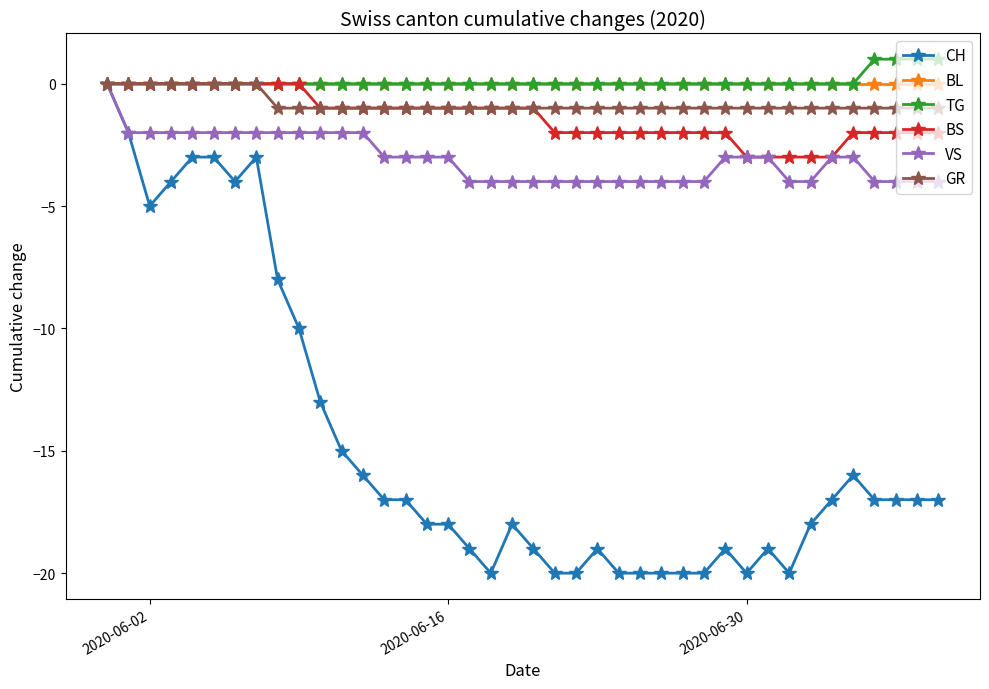

Which series has the widest spread of values?

CH